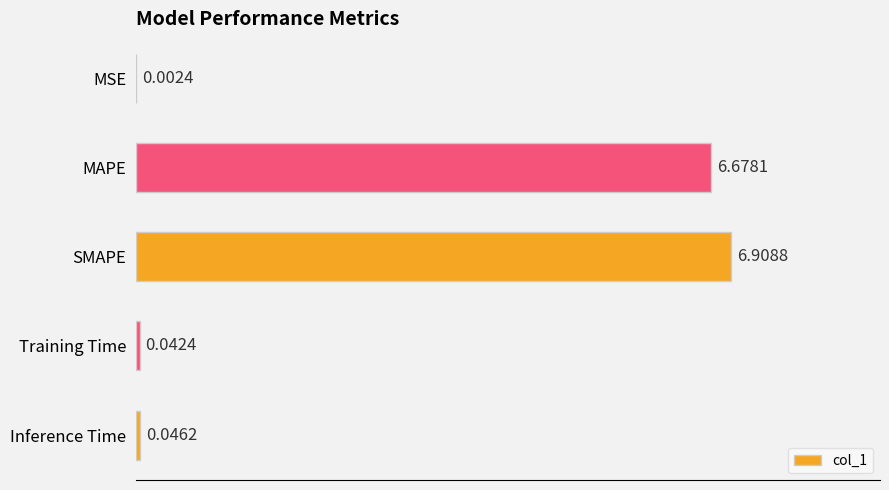

What is the sum of all values?

13.7